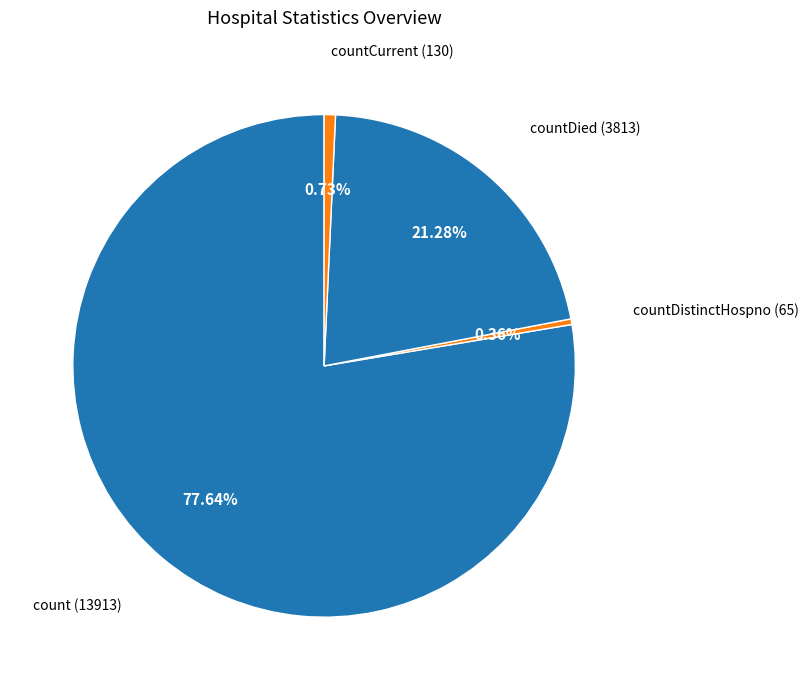

What is the largest slice in the pie chart?

count